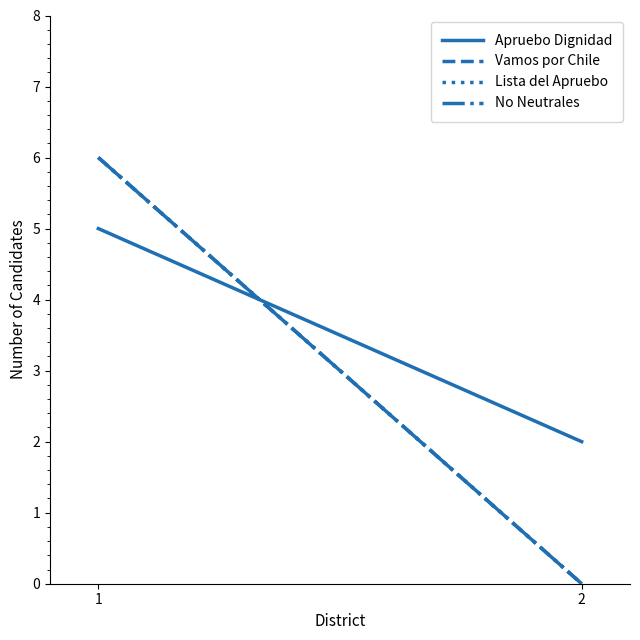

What is the value of the Lista del Apruebo point at the 1st from the left?

6